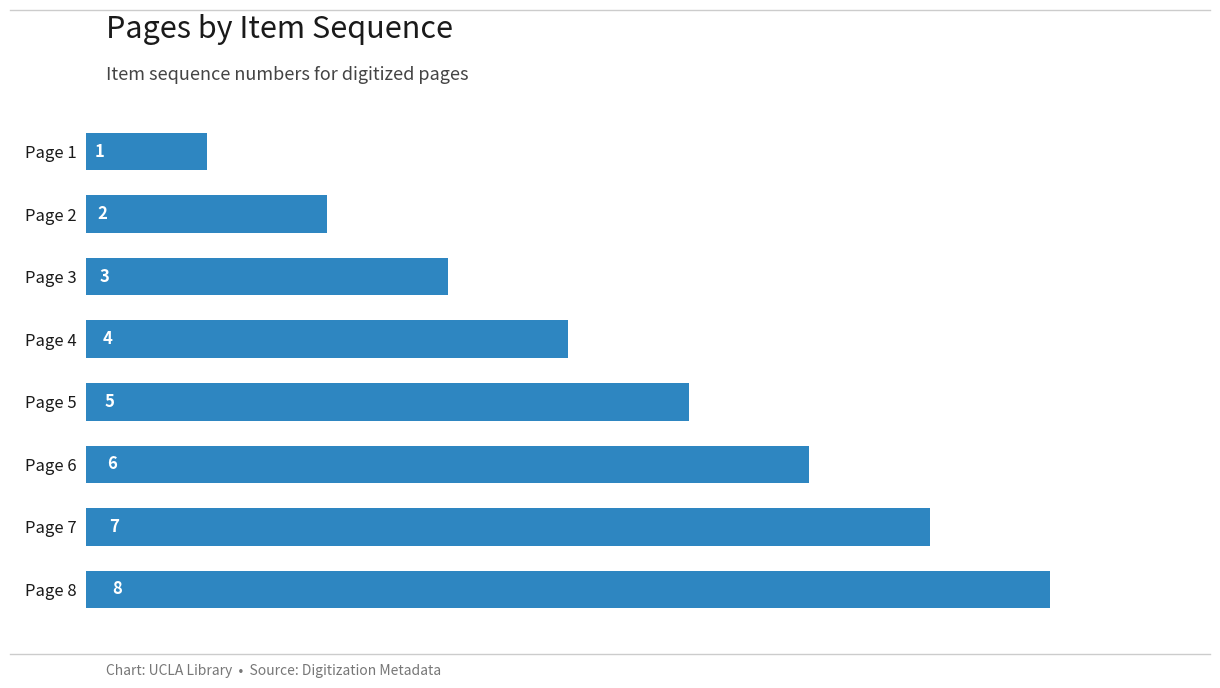

Rank the categories by value from highest to lowest.

Page 8, Page 7, Page 6, Page 5, Page 4, Page 3, Page 2, Page 1